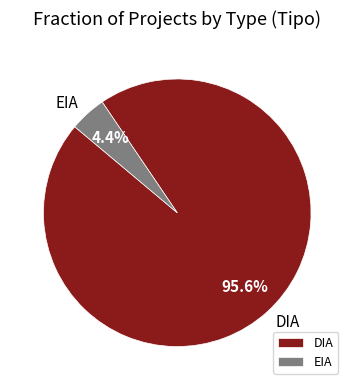

How many segments does this pie chart have?

2